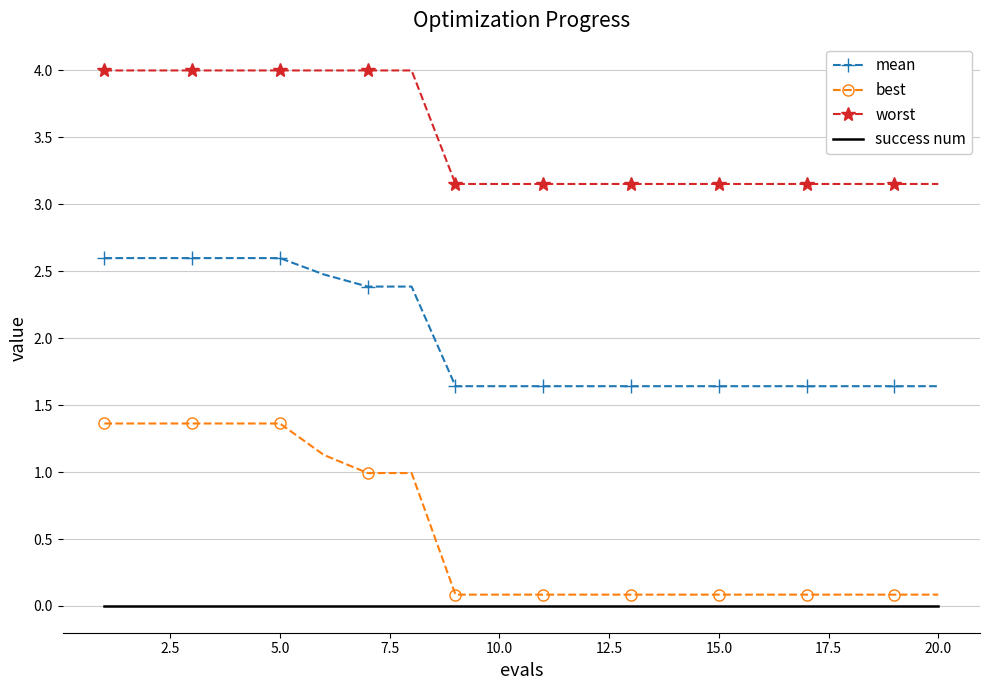

List the series in order of their overall mean, highest first.

worst, mean, best, success num